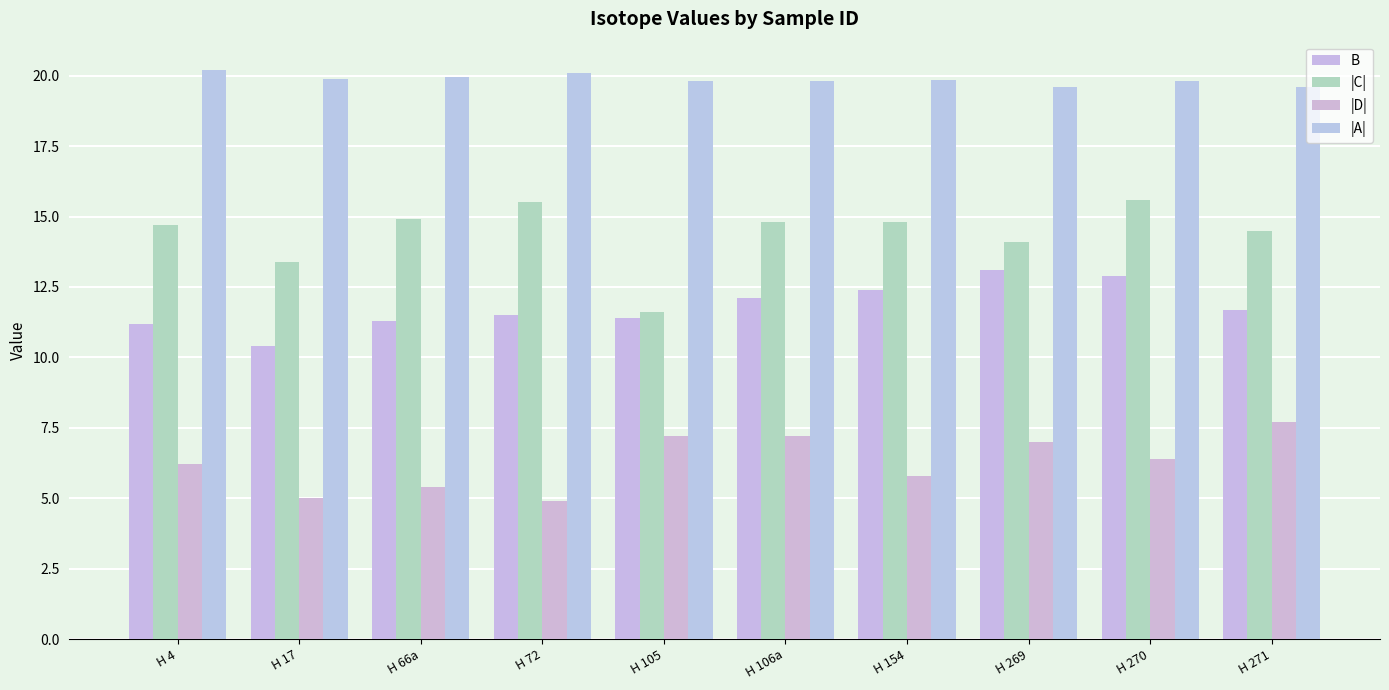

Reading left to right, what are all the values shown in this chart?

B: 11.2	10.4	11.3	11.5	11.4	12.1	12.4	13.1	12.9	11.7
|C|: 14.7	13.4	14.9	15.5	11.6	14.8	14.8	14.1	15.6	14.5
|D|: 6.2	5.0	5.4	4.9	7.2	7.2	5.8	7.0	6.4	7.7
|A|: 20.2	19.9	20.0	20.1	19.8	19.8	19.9	19.6	19.8	19.6